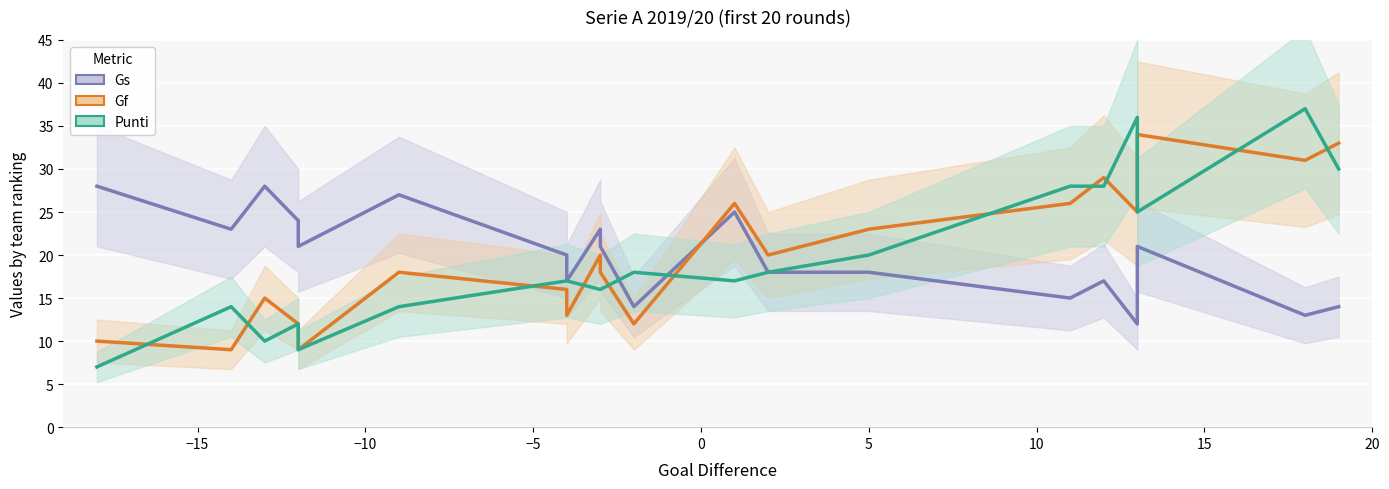

Which series has the widest spread of values?

Punti